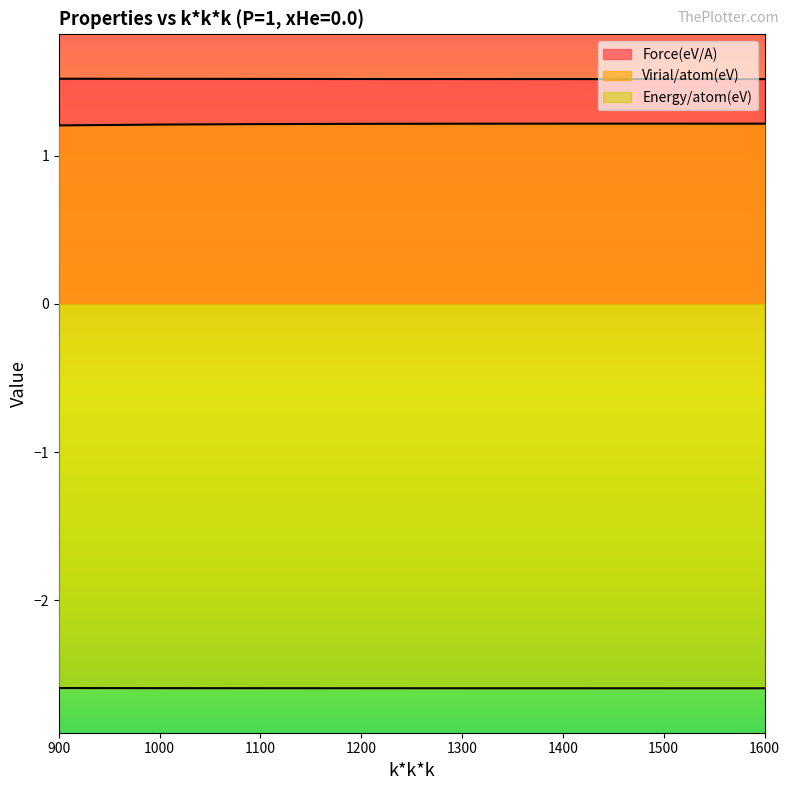

Reading left to right, list all the values displayed in this chart.

Force(eV/A): 1.5	1.5	1.5	1.5	1.5	1.5	1.5	1.5
Virial/atom(eV): 1.2	1.2	1.2	1.2	1.2	1.2	1.2	1.2
Energy/atom(eV): -2.6	-2.6	-2.6	-2.6	-2.6	-2.6	-2.6	-2.6